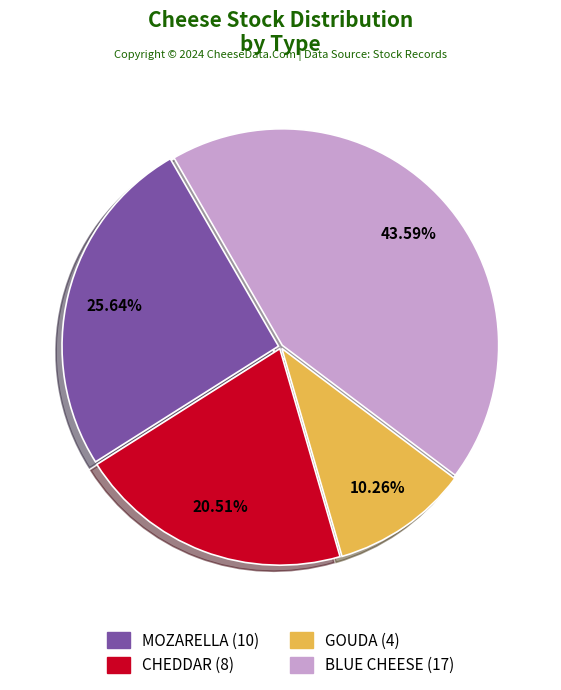

Does MOZARELLA represent more than half of the total?

No